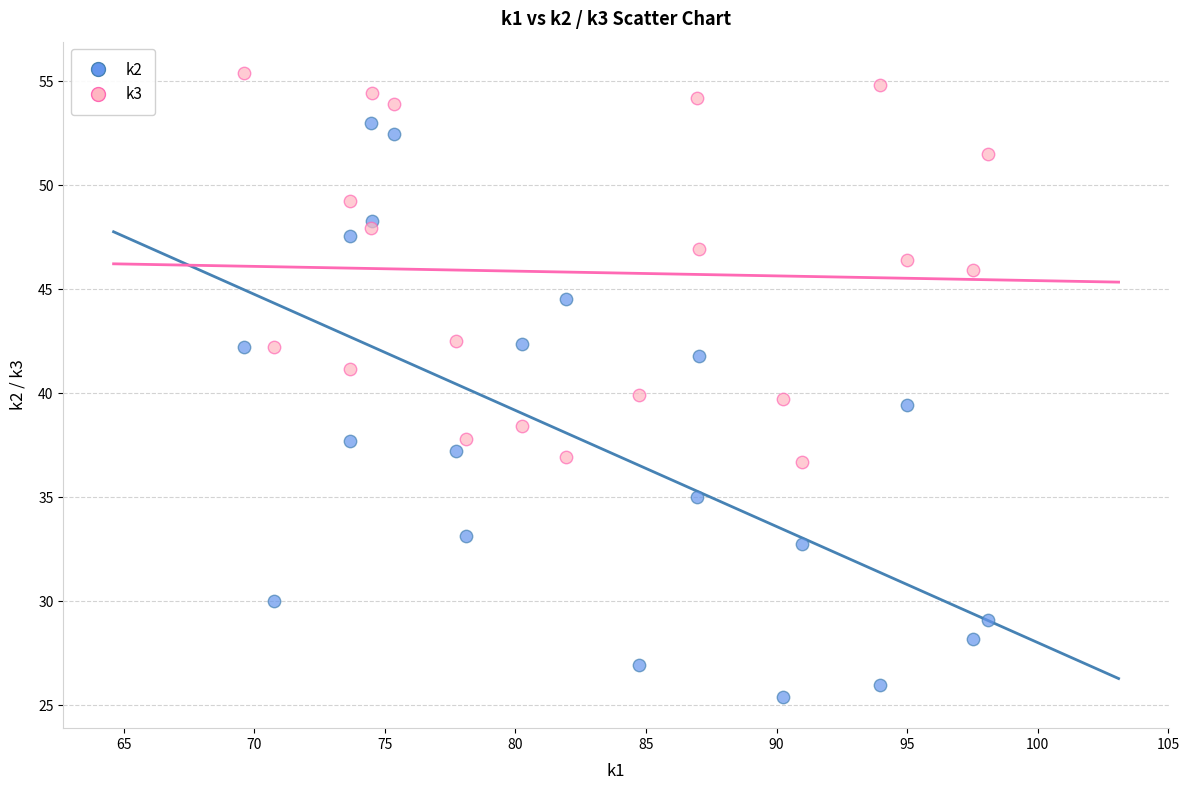

Which series contains the lowest Y value?

k2